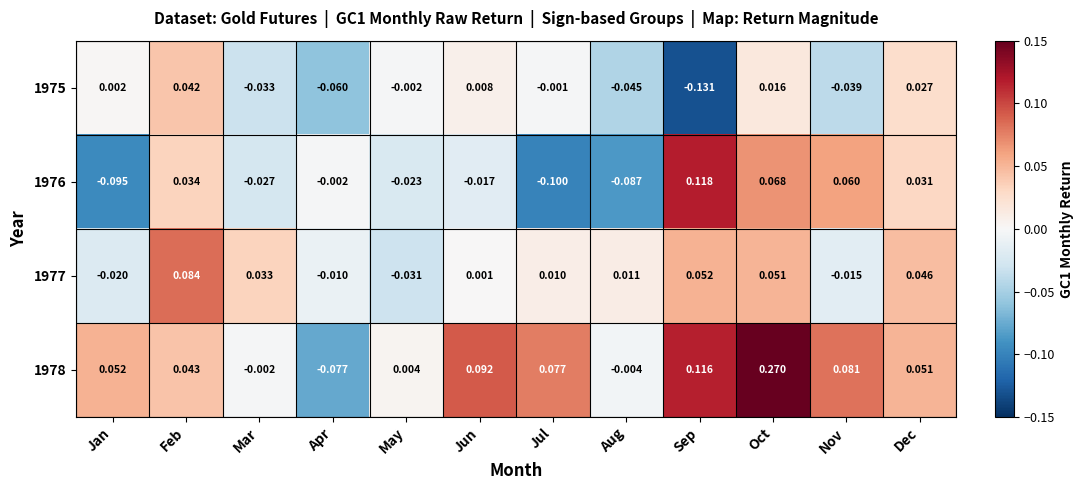

At Jun, list the series in order from smallest to largest.

1976, 1977, 1975, 1978